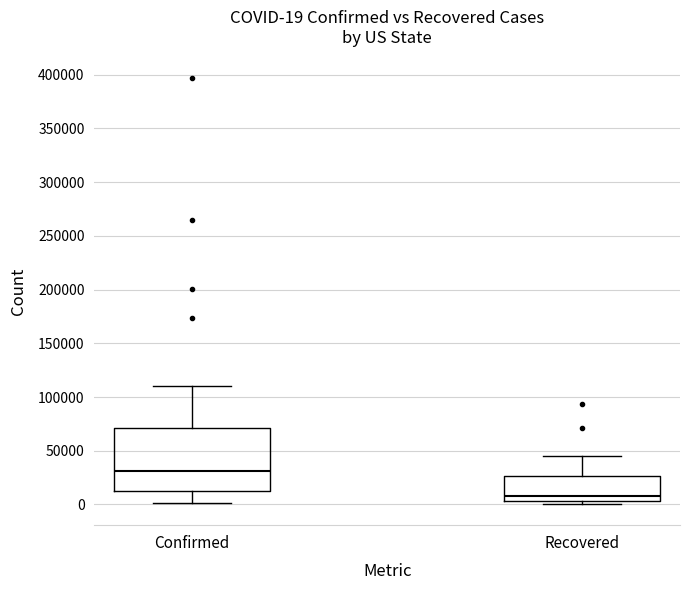

Which box is the tallest, from its lower edge to its upper edge?

Confirmed